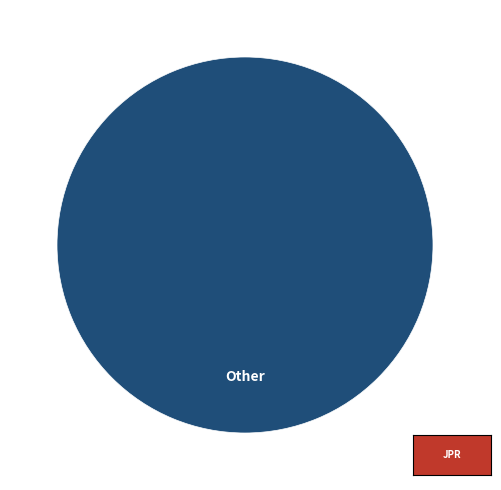

Is it true that Other is 100% of the pie?

True